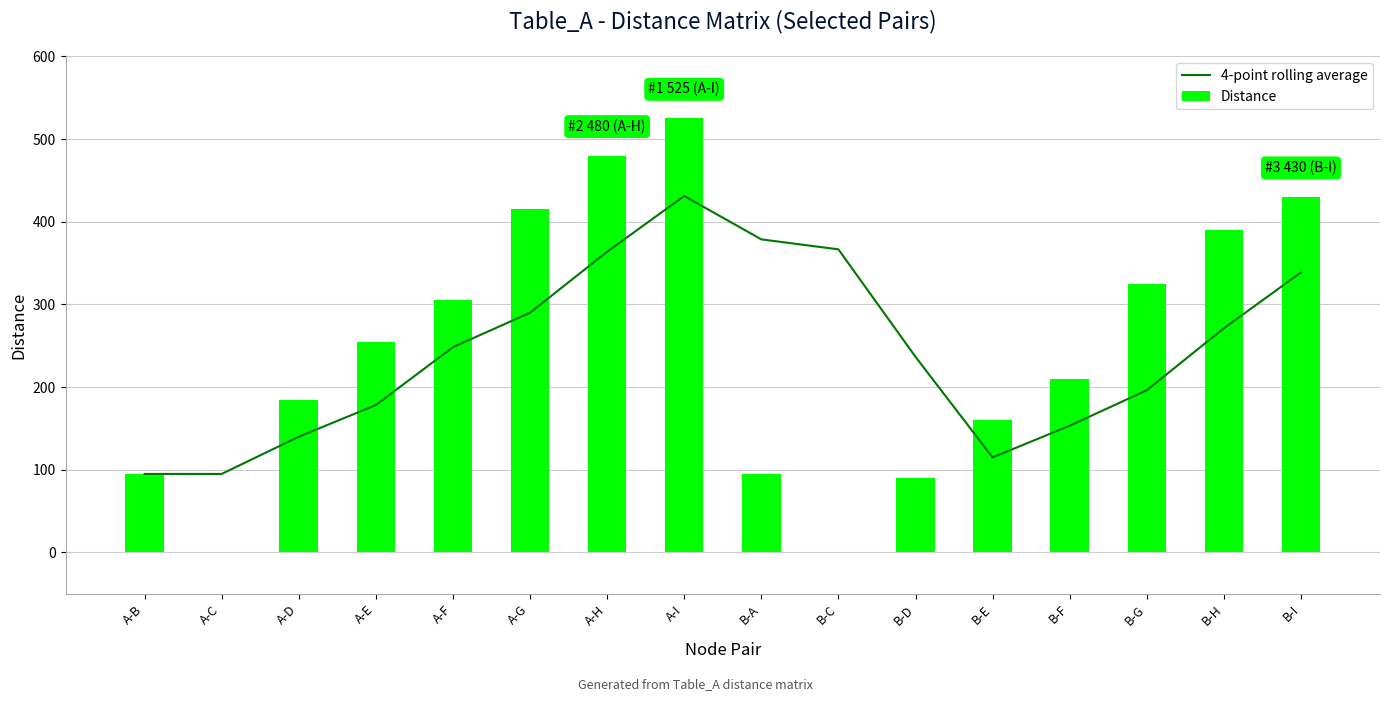

At which label is Distance closest to 262?

A-E